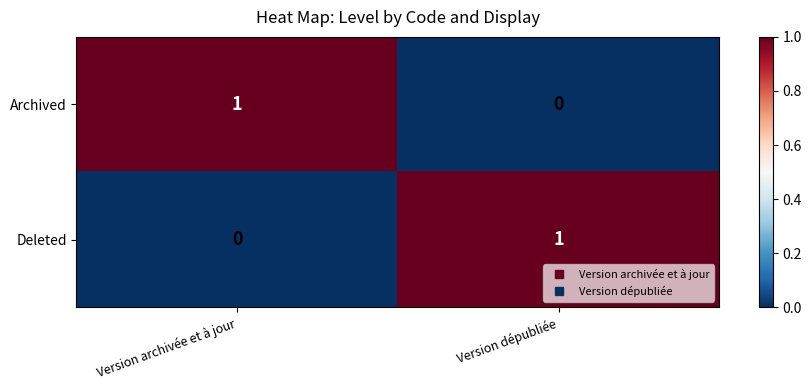

Reading left to right, list all the values displayed in this chart.

Archived: 1	0
Deleted: 0	1